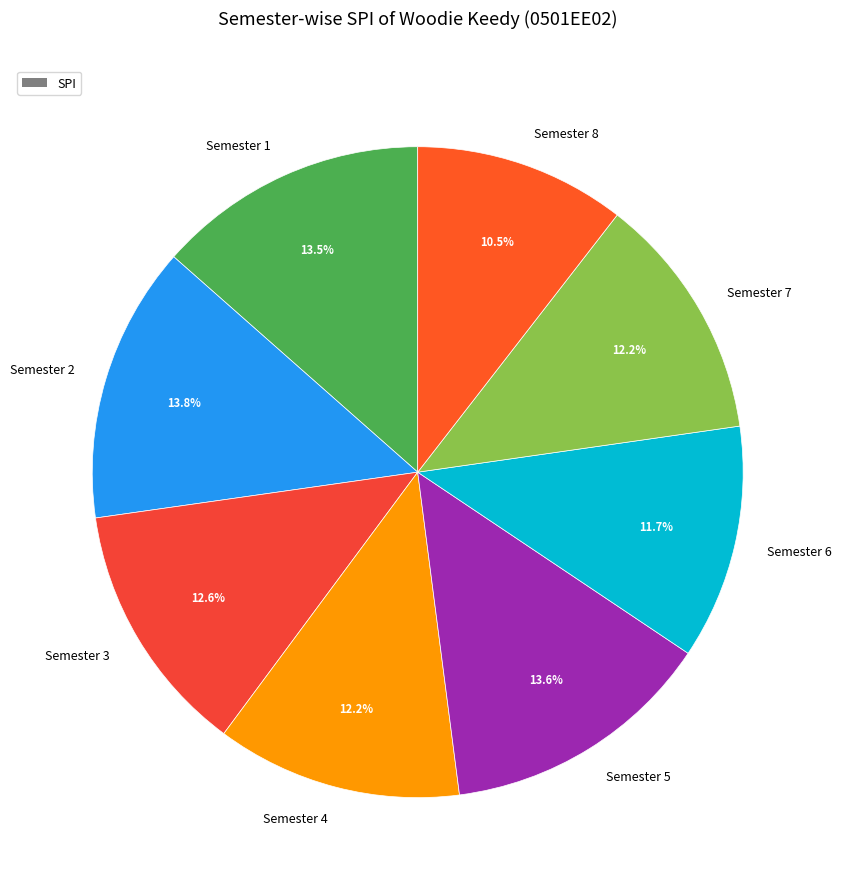

The Semester 6 slice represents 1% of the pie. True or false?

False